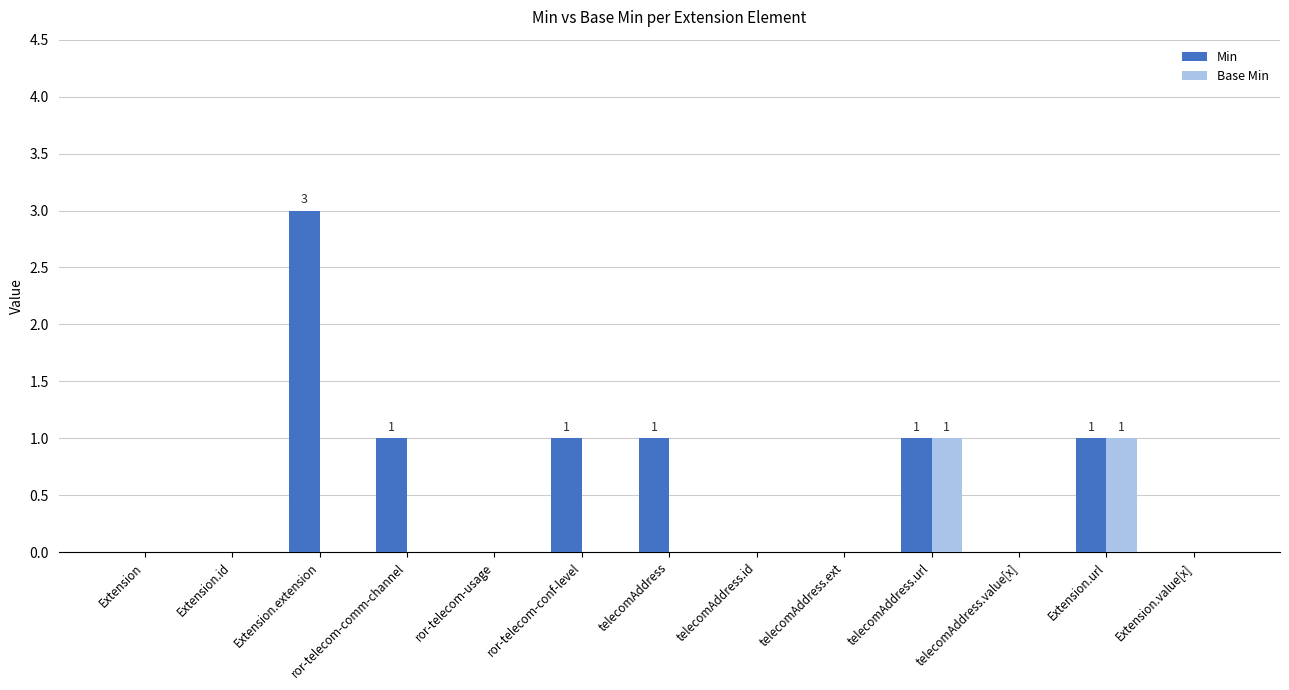

Are the bars horizontal?

No